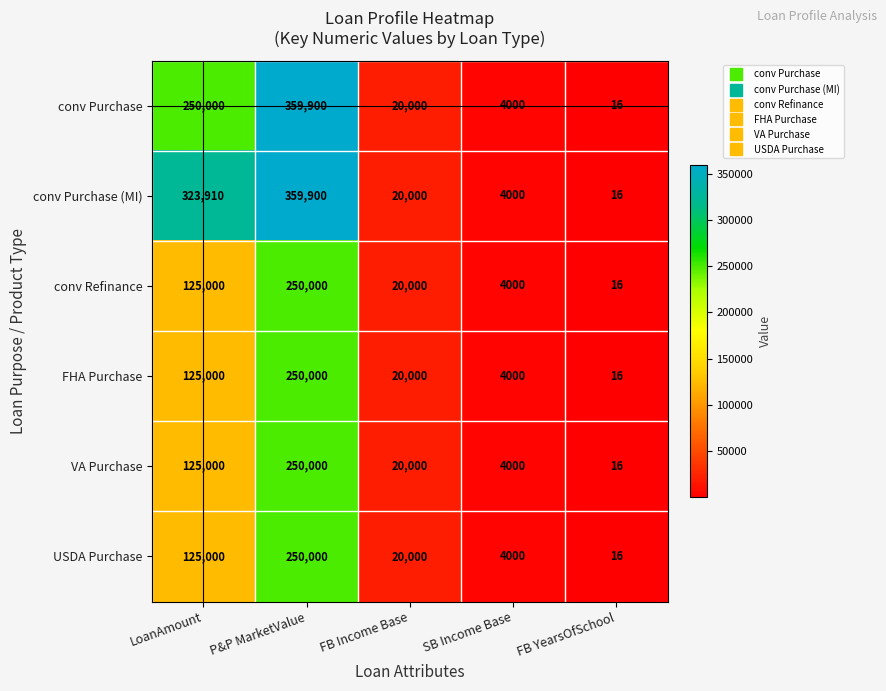

Count the number of categories in the chart.

5